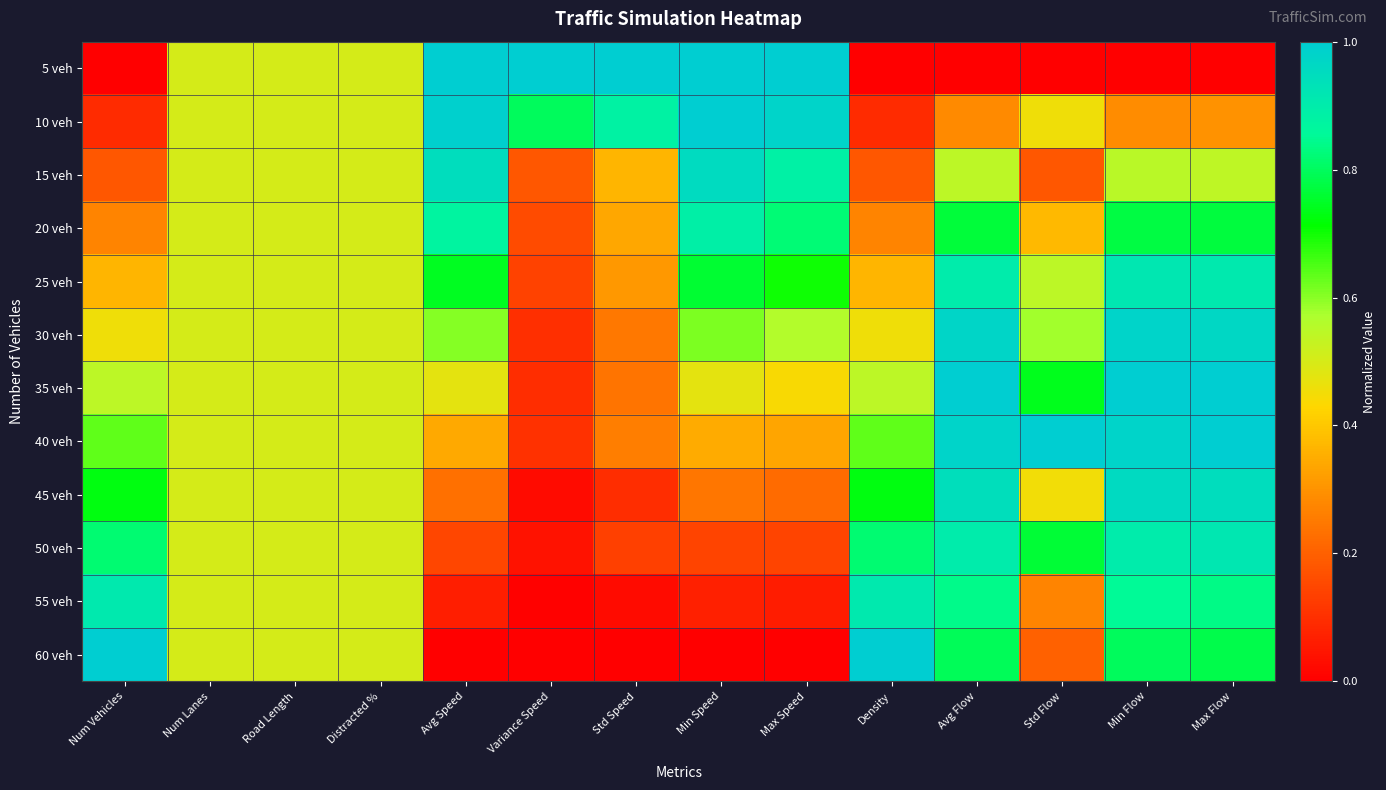

Which series changed the most between Avg Speed and Std Flow?

5 veh